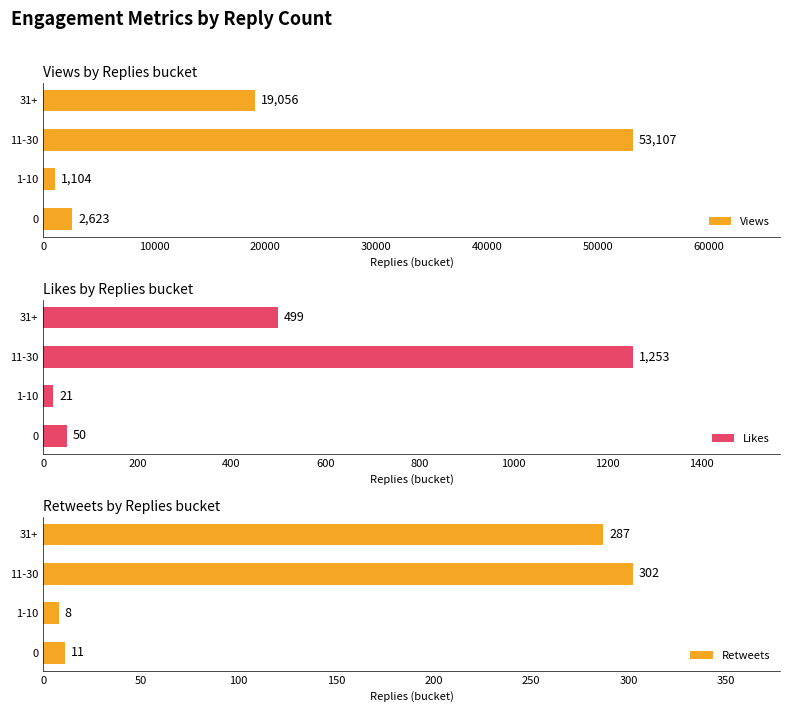

Is it true that Views equals 2623 at 0?

True